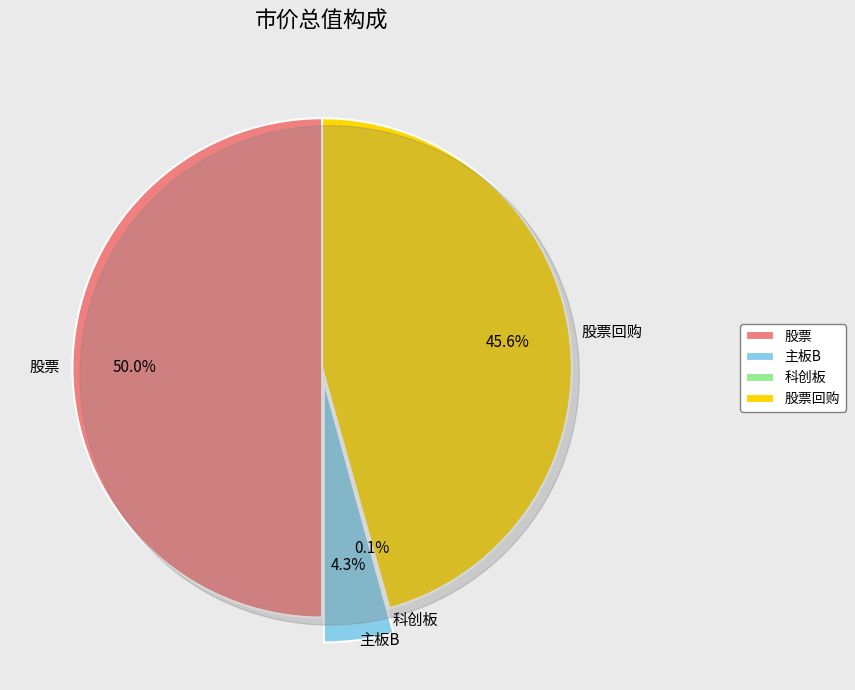

Rank the categories by value from highest to lowest.

股票, 股票回购, 主板B, 科创板